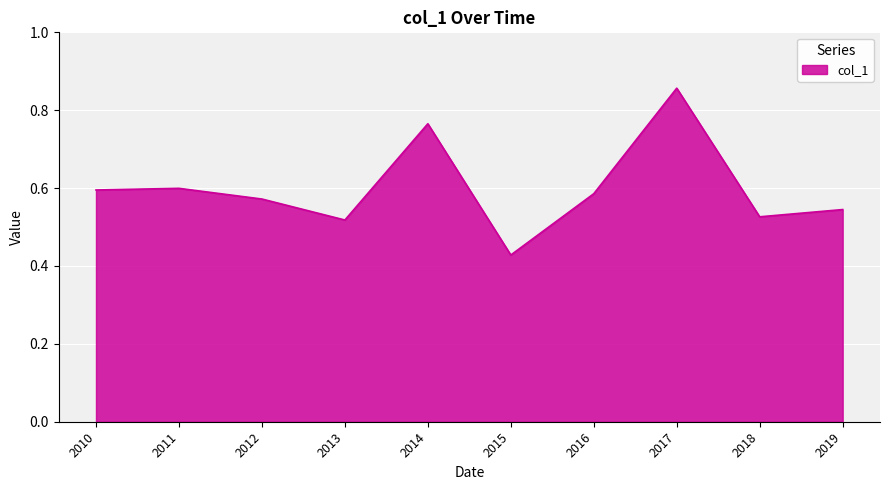

How many interior local valleys (lower than both neighbors) does the data have?

3